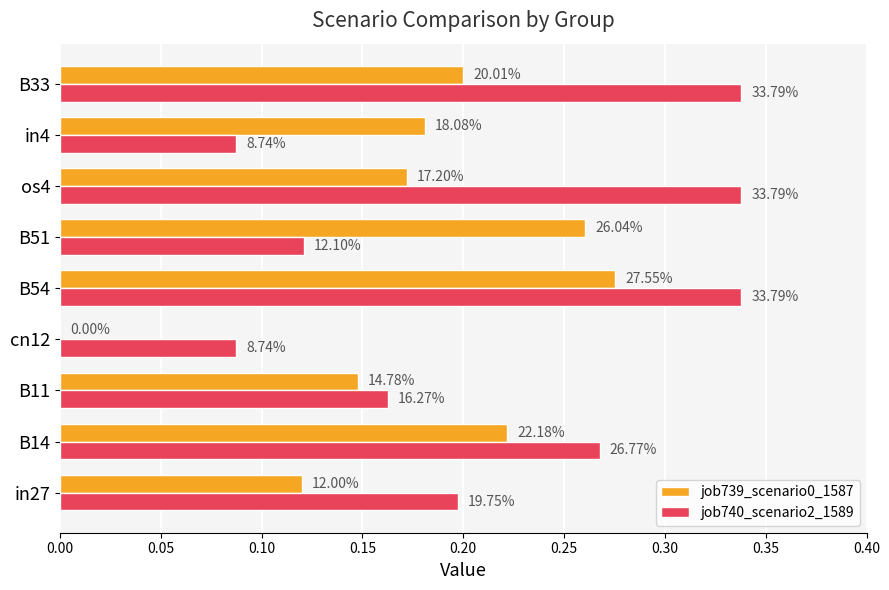

What are all the series names shown in the legend?

job739_scenario0_1587, job740_scenario2_1589